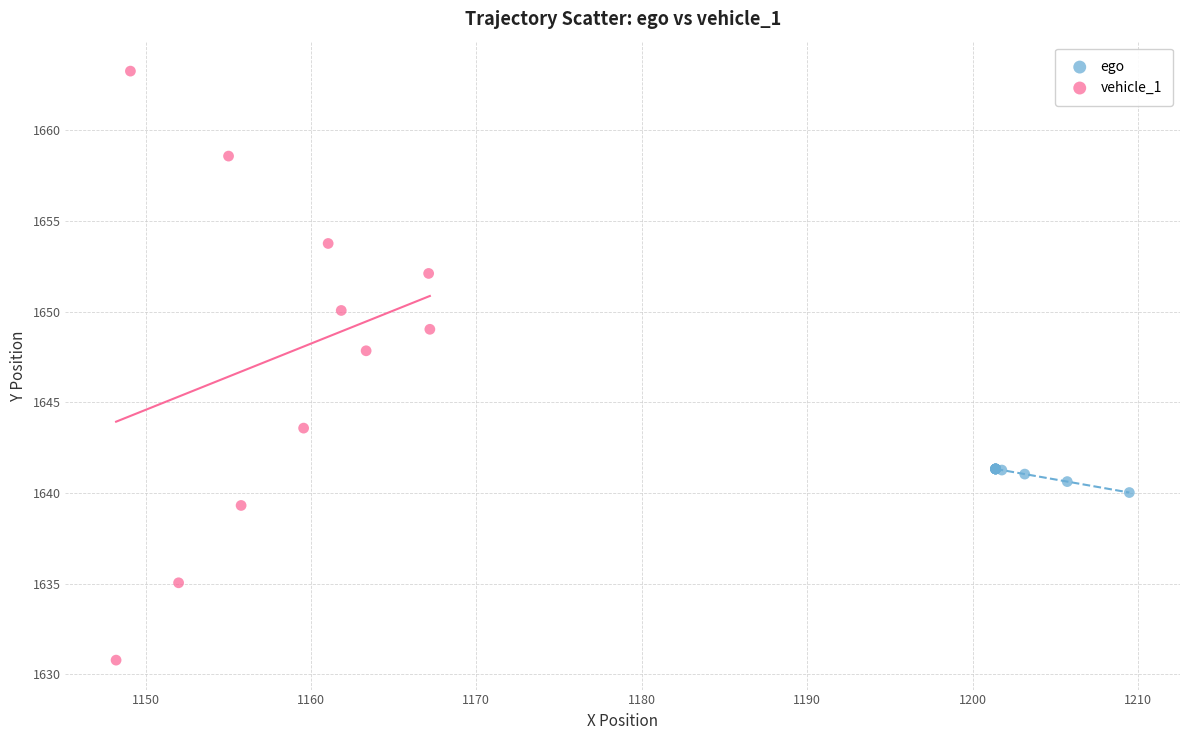

Which series contains the highest Y value?

vehicle_1